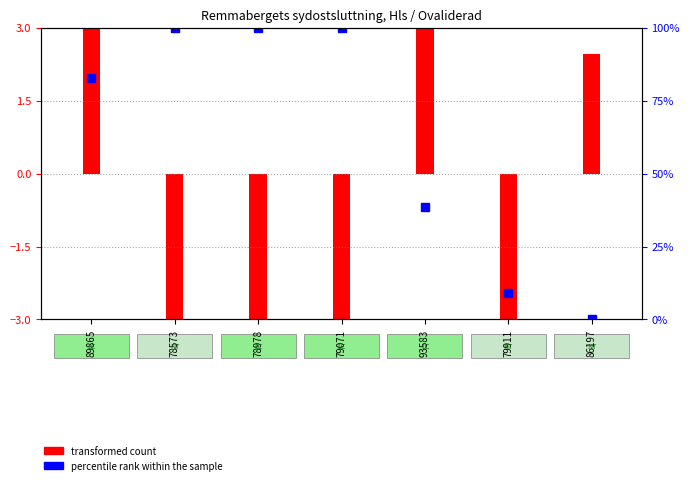

Which series has the largest total across all categories?

percentile rank within the sample